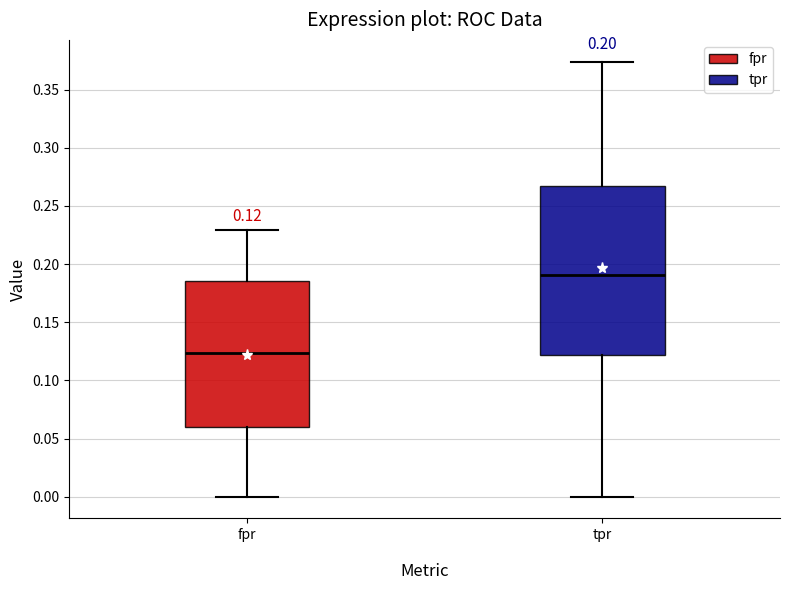

Comparing the boxes themselves (not the whiskers), which one is the tallest?

tpr